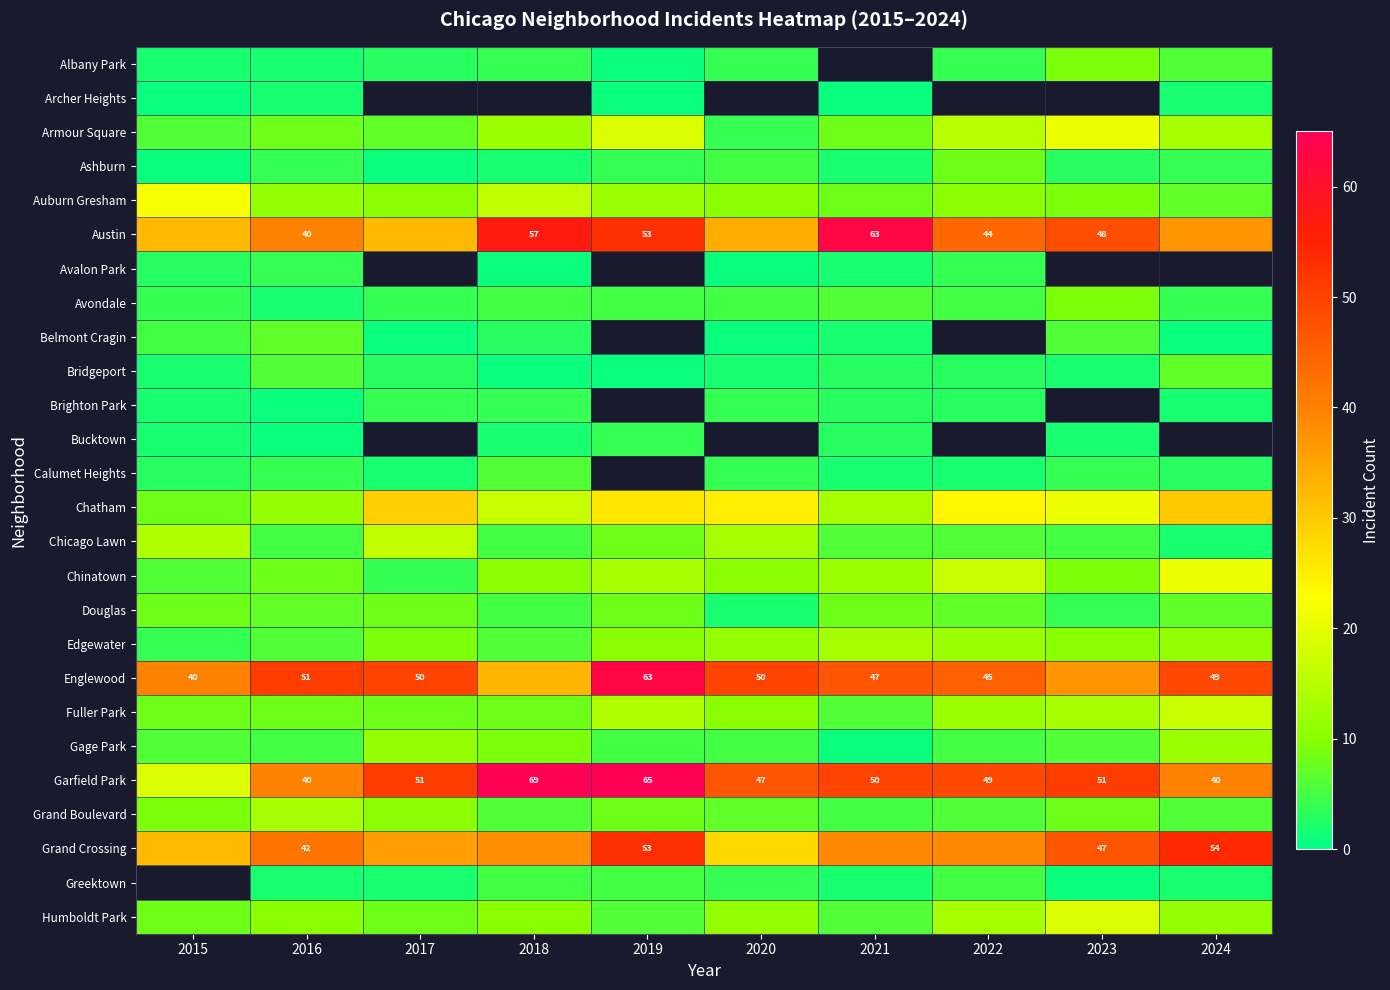

The Englewood series shows 84 at 2020. True or false?

False